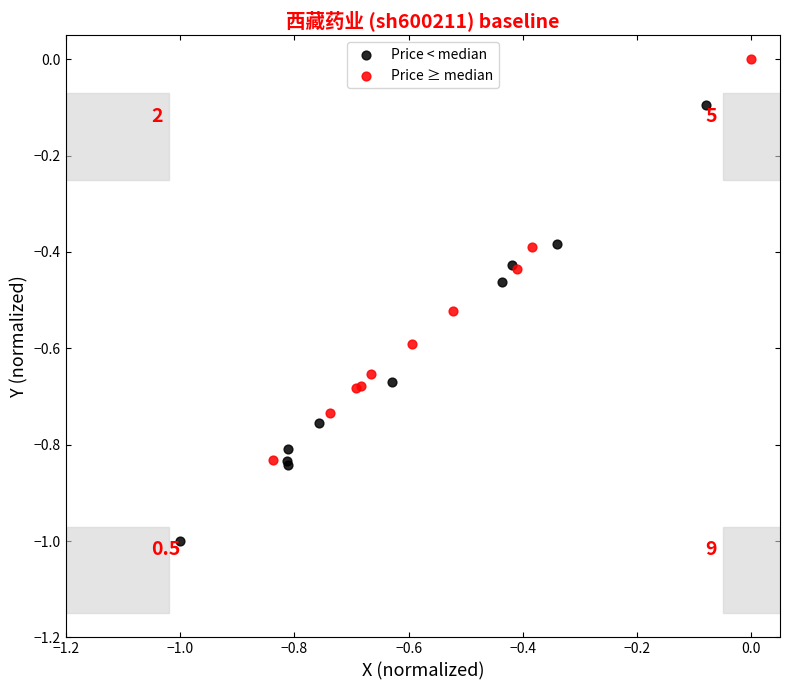

Which series reaches the maximum Y coordinate?

Price ≥ median